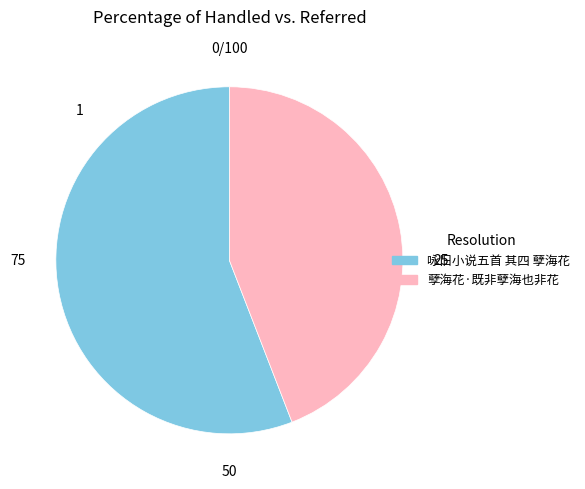

Is it true that 孽海花·既非孽海也非花 is 53% of the pie?

False